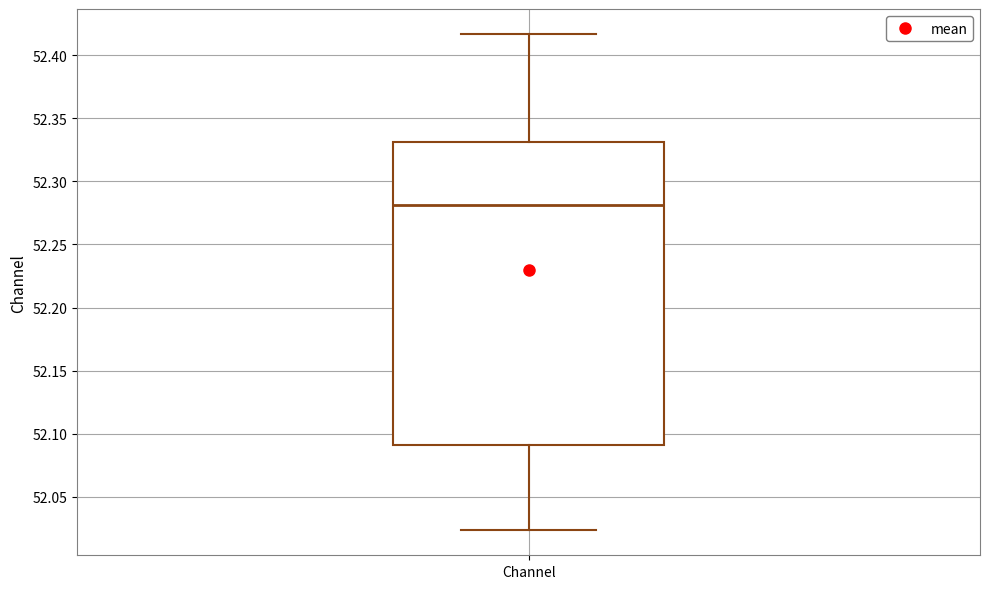

Where is the upper edge of the box for Channel on the y-axis? The values are not printed on the chart, so give them approximately, as read against the axis.

52.330